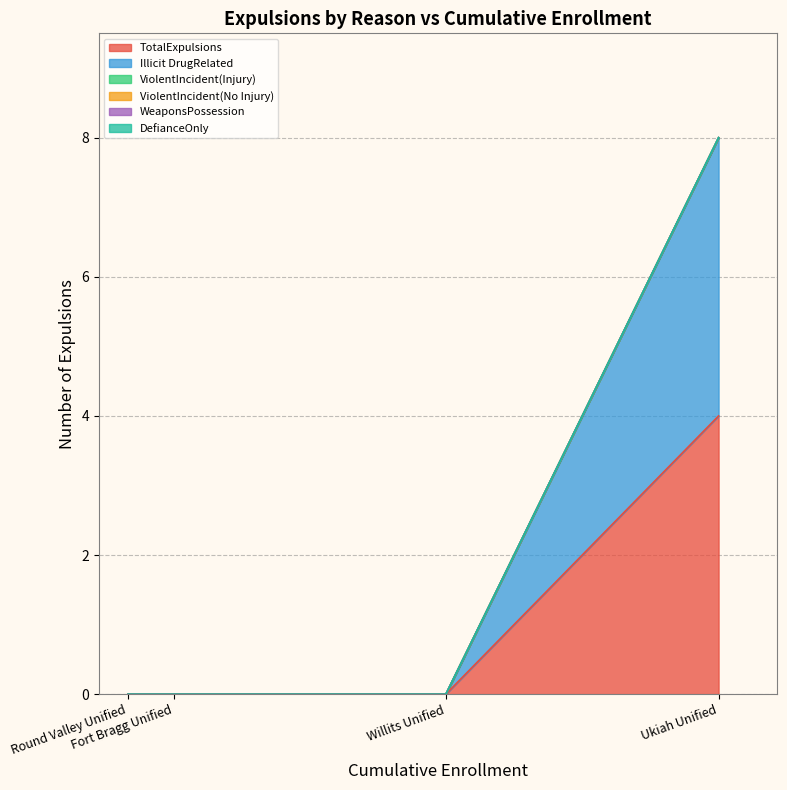

True or false: TotalExpulsions and ViolentIncident(Injury) cross at least once.

False